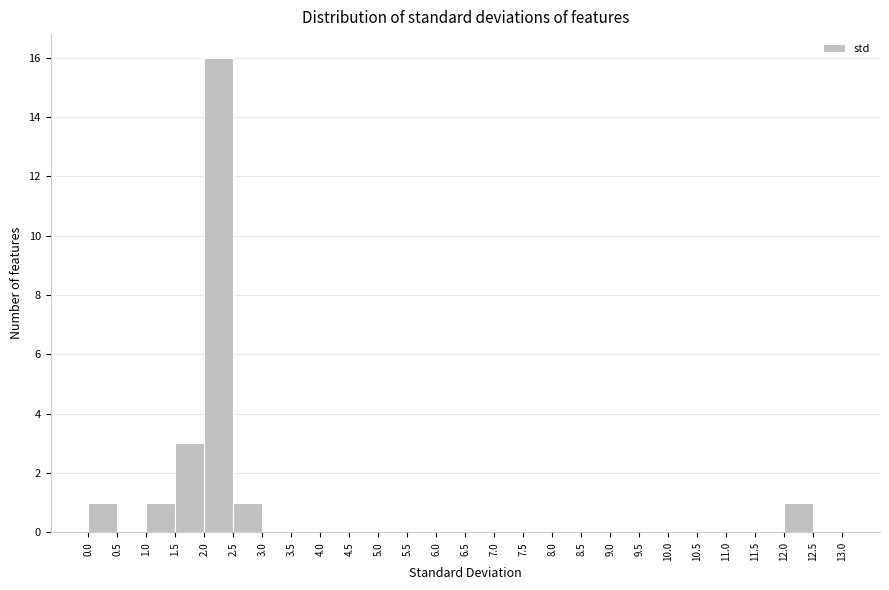

Reading left to right, transcribe this chart: for each bar, give the range it covers on the x-axis and its height. The values are not printed on the chart, so give them approximately, as read against the axis.

0.0 to 0.5: 1
0.5 to 1.0: 0
1.0 to 1.5: 1
1.5 to 2.0: 3
2.0 to 2.5: 16
2.5 to 3.0: 1
3.0 to 3.5: 0
3.5 to 4.0: 0
4.0 to 4.5: 0
4.5 to 5.0: 0
5.0 to 5.5: 0
5.5 to 6.0: 0
6.0 to 6.5: 0
6.5 to 7.0: 0
7.0 to 7.5: 0
7.5 to 8.0: 0
8.0 to 8.5: 0
8.5 to 9.0: 0
9.0 to 9.5: 0
9.5 to 10.0: 0
10.0 to 10.5: 0
10.5 to 11.0: 0
11.0 to 11.5: 0
11.5 to 12.0: 0
12.0 to 12.5: 1
12.5 to 13.0: 0